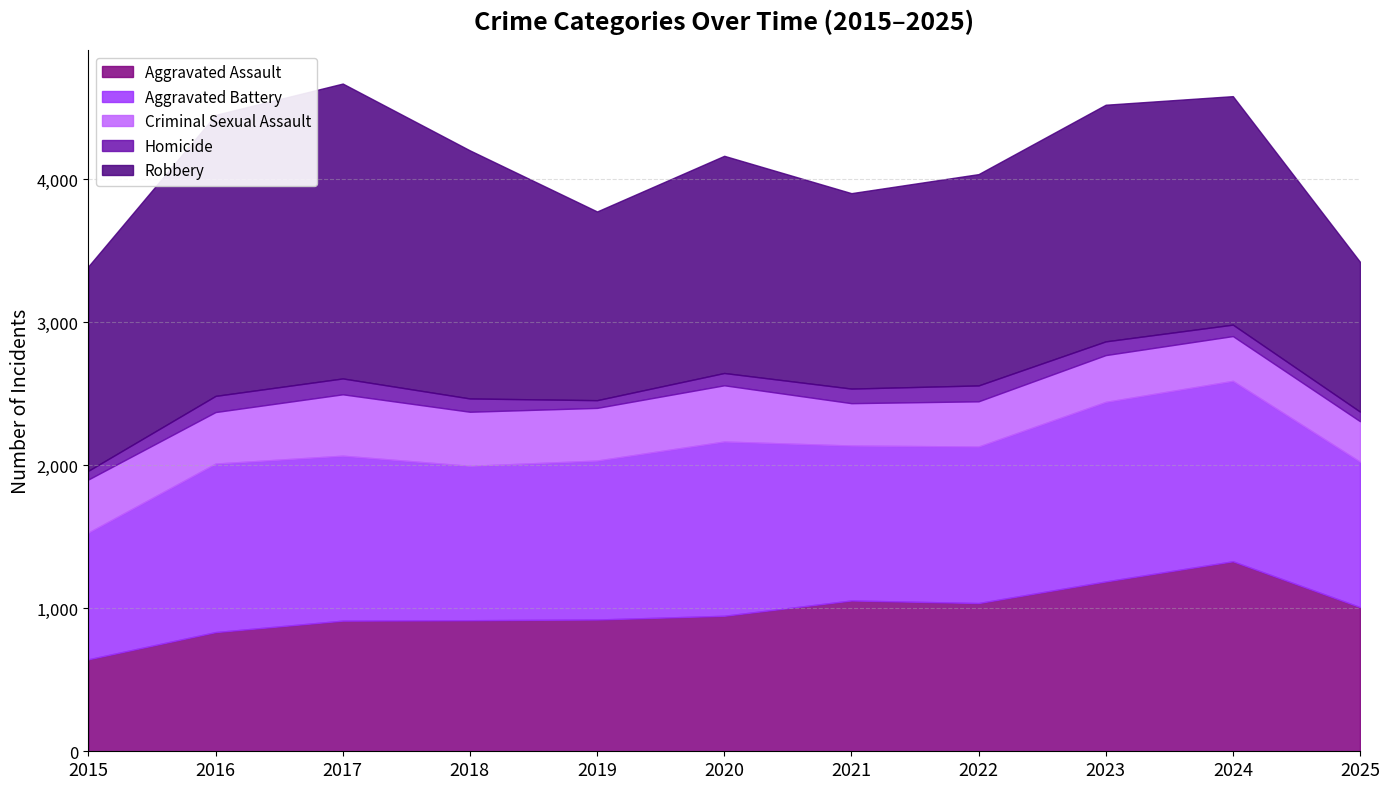

Which series has the largest range (max minus min)?

Robbery